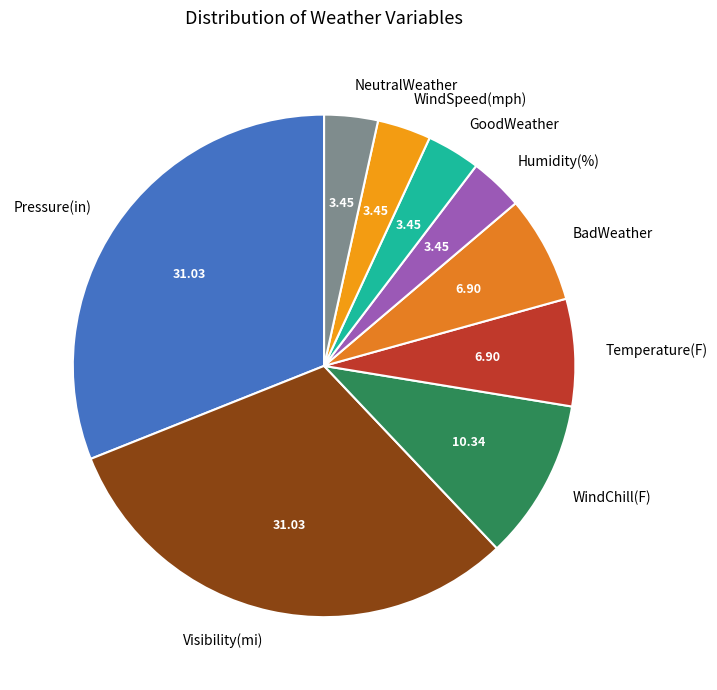

Combined, do NeutralWeather and GoodWeather account for over 50%?

No